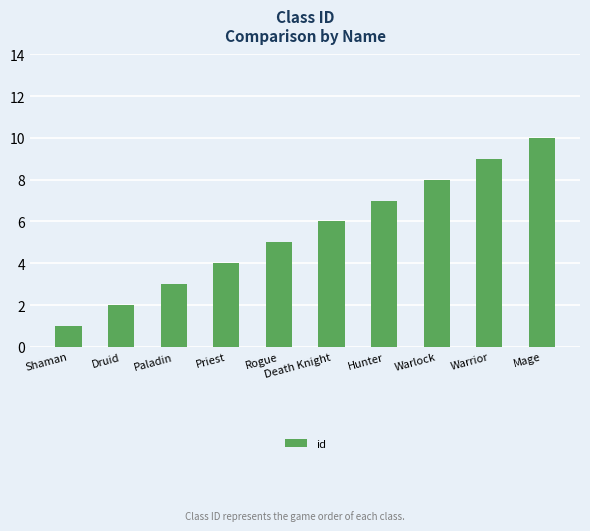

What is the ratio of the value at Rogue to the value at Death Knight?

0.8